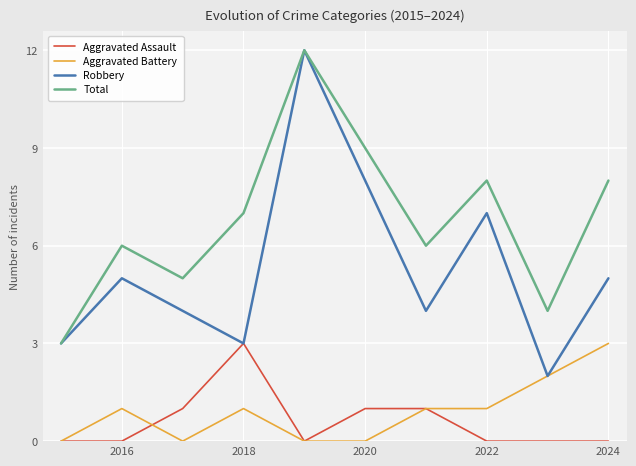

True or false: Total and Aggravated Assault intersect in this chart.

False